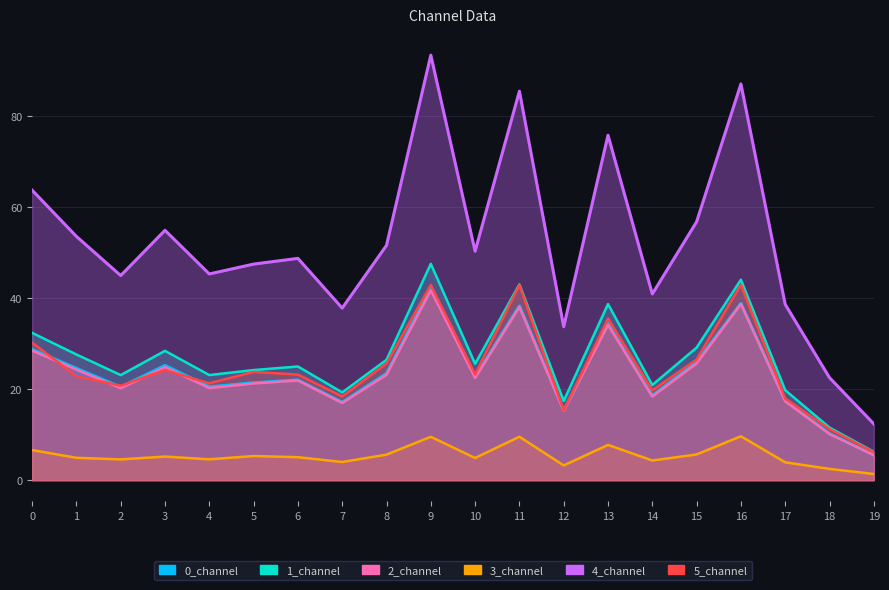

How many values in the 4_channel series are below 50?

10